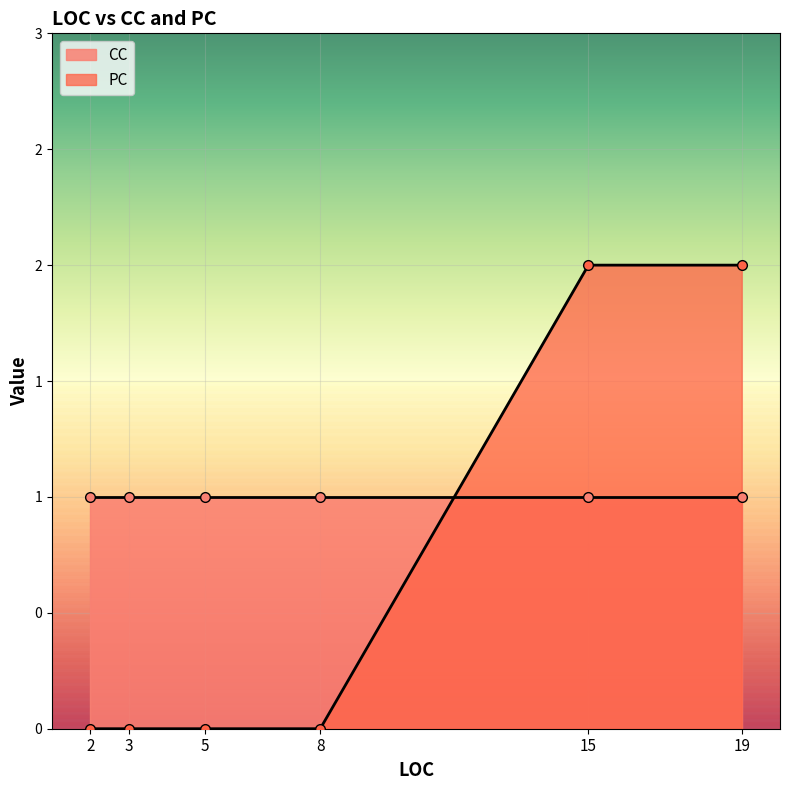

True or false: PC has a value of 0 at 8.

True